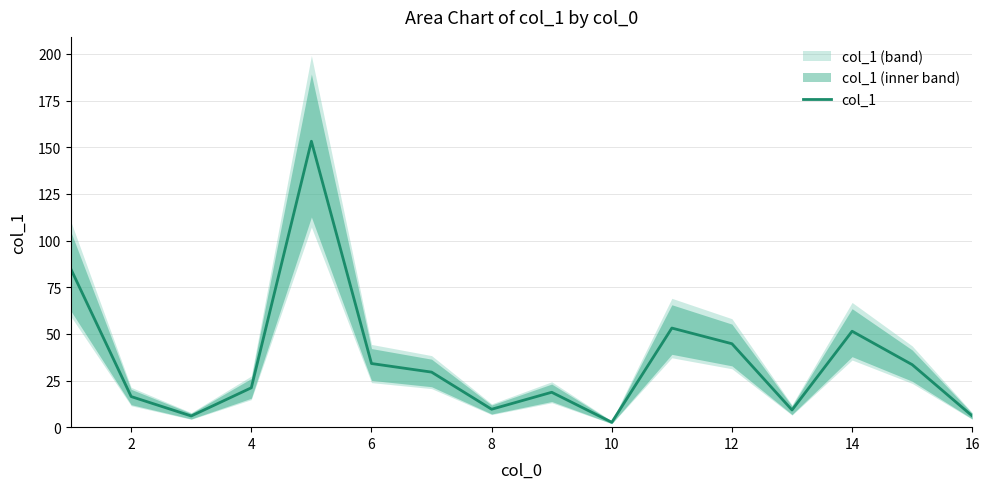

How many data points does each series have?

16